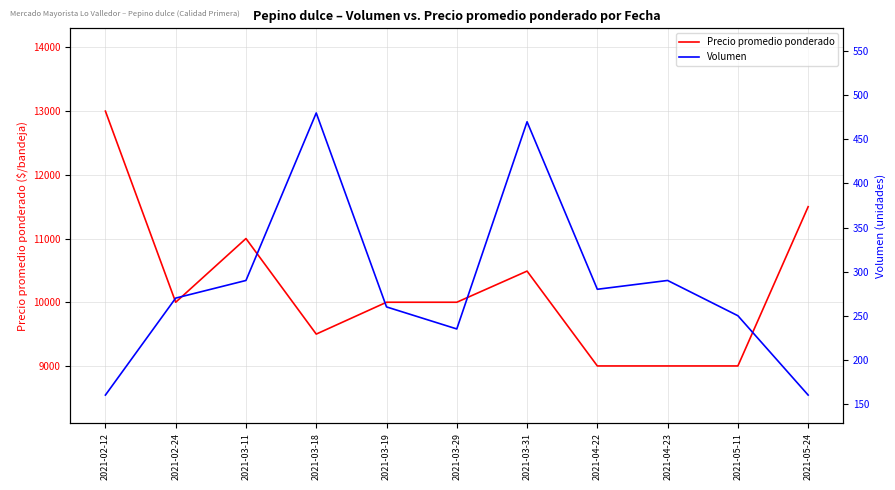

True or false: Volumen has more than 1 points higher than both neighbors.

True